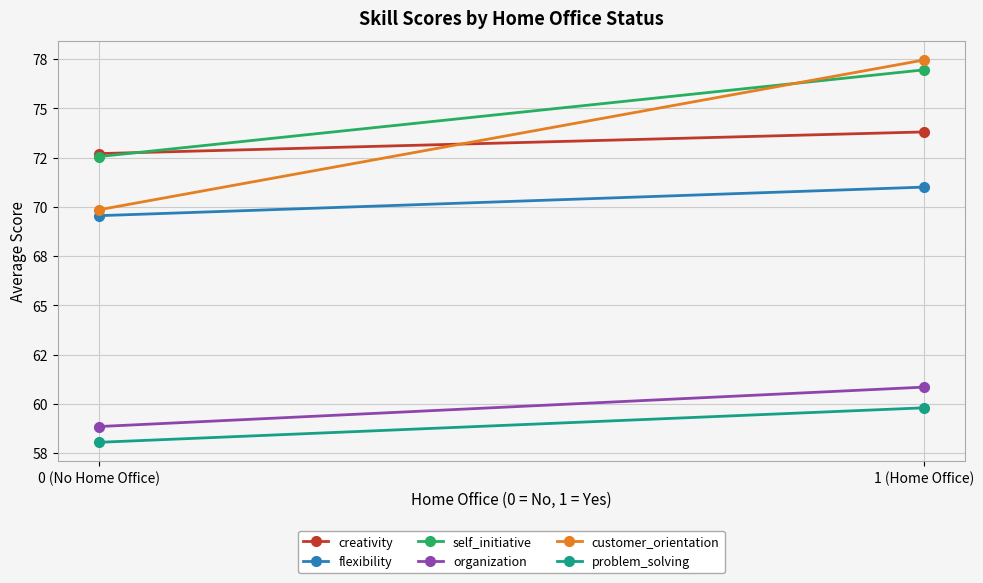

Reading left to right, extract all data points from this chart.

creativity: 0 (No Home Office)=72.7	1 (Home Office)=73.8
flexibility: 0 (No Home Office)=69.5	1 (Home Office)=71.0
self_initiative: 0 (No Home Office)=72.5	1 (Home Office)=77.0
organization: 0 (No Home Office)=58.9	1 (Home Office)=60.9
customer_orientation: 0 (No Home Office)=69.8	1 (Home Office)=77.5
problem_solving: 0 (No Home Office)=58.0	1 (Home Office)=59.8